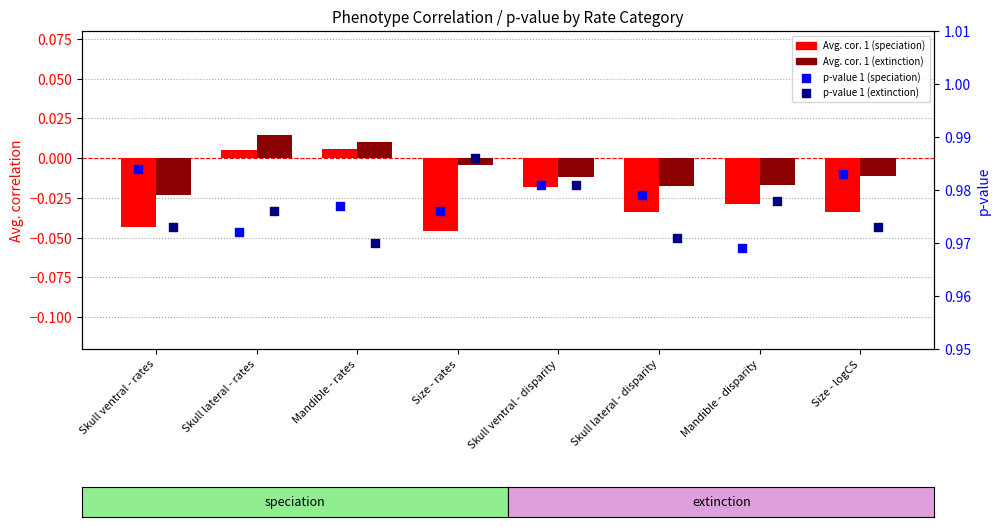

Which series has the largest Y range (max minus min)?

Avg. cor. 1 (speciation)